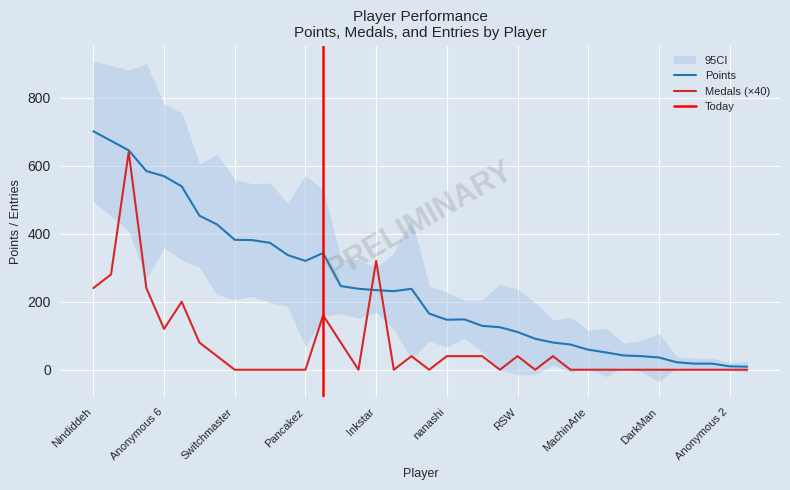

What is the difference between the highest and lowest values at Mevius0229?

42